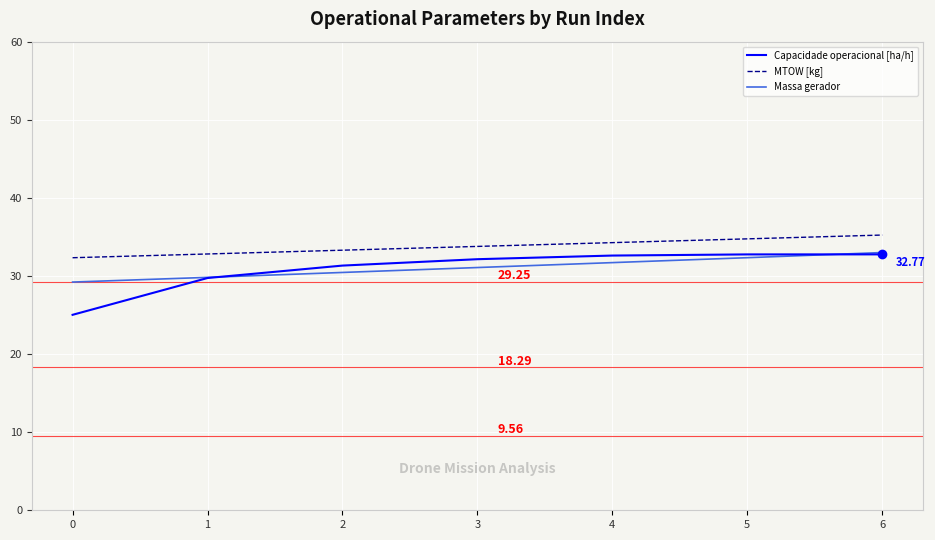

Which series has the largest range (max minus min)?

Capacidade operacional [ha/h]